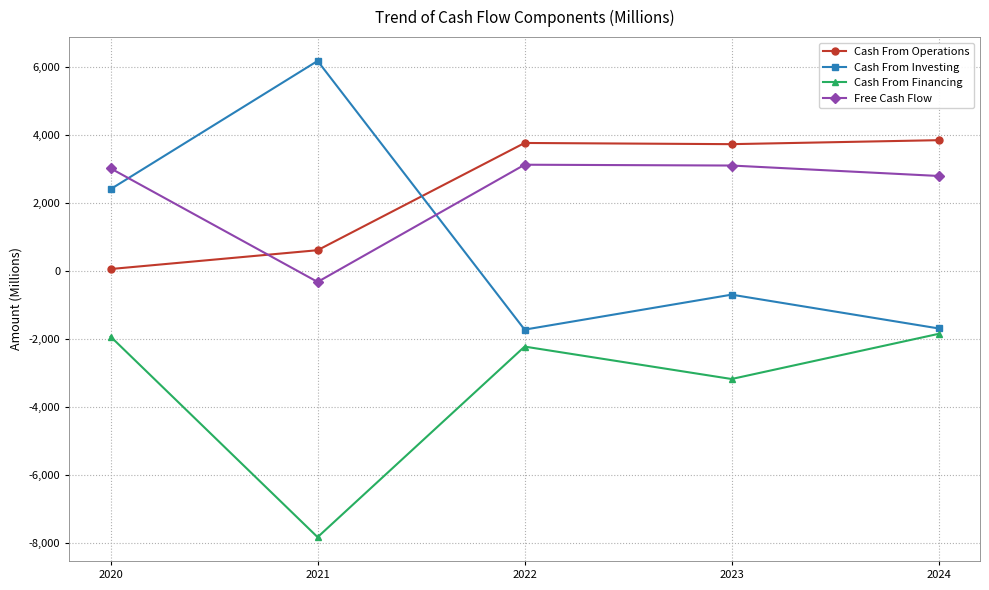

Which series has the widest spread of values?

Cash From Investing